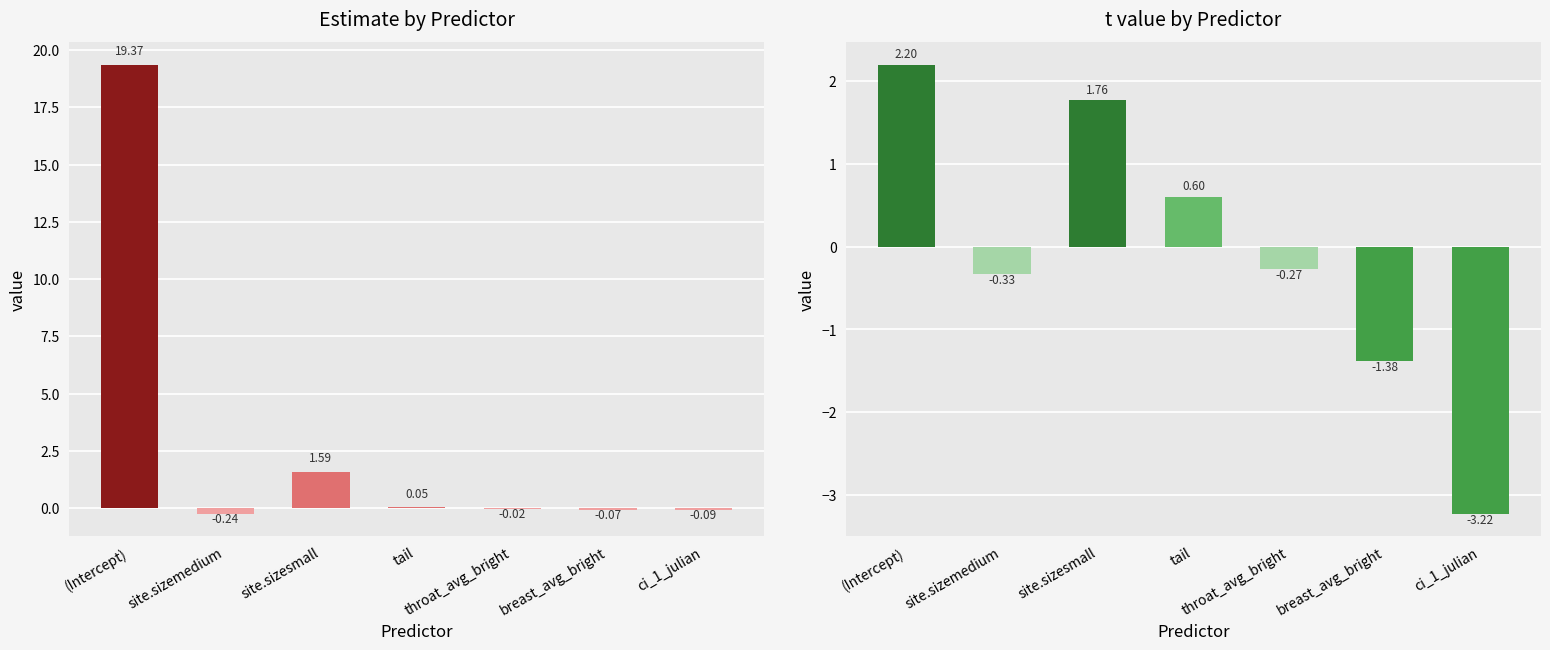

Which series has the largest total across all categories?

Estimate